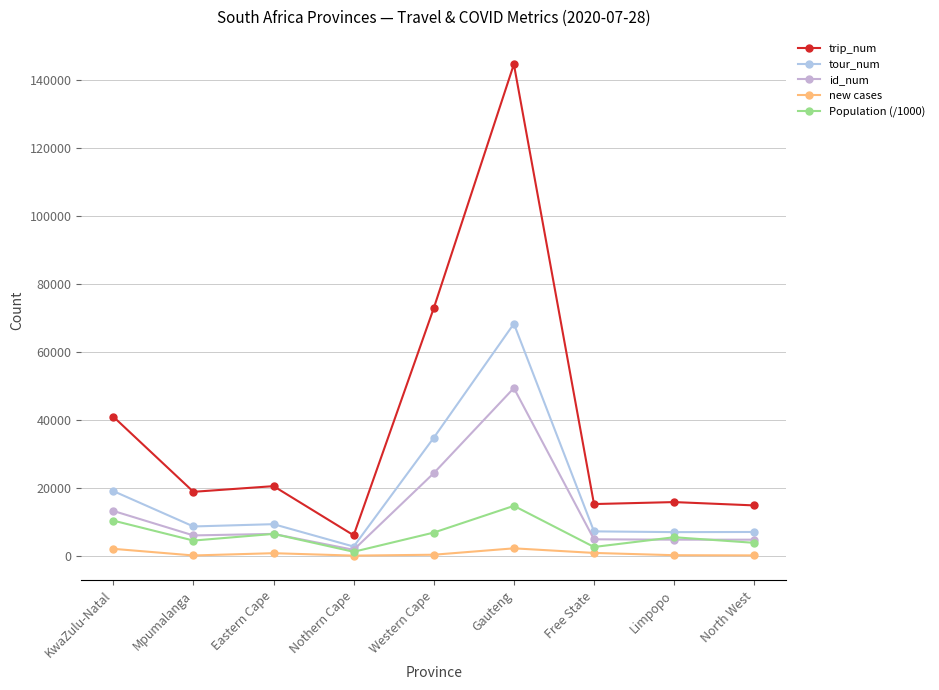

Is this an area chart (filled region under the line)?

No